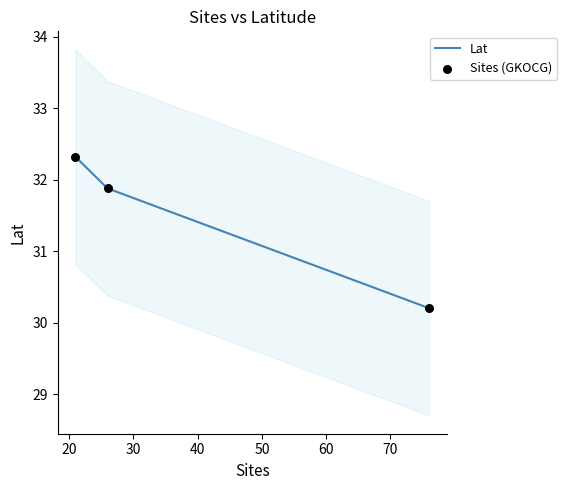

What is the lowest value of the Lat series?

30.2